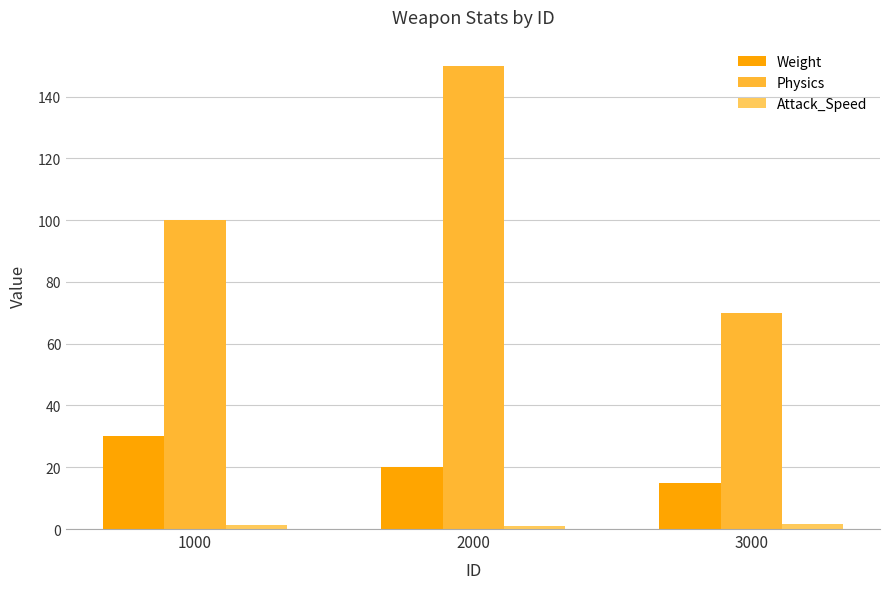

At how many categories does at least one series exceed 63?

3